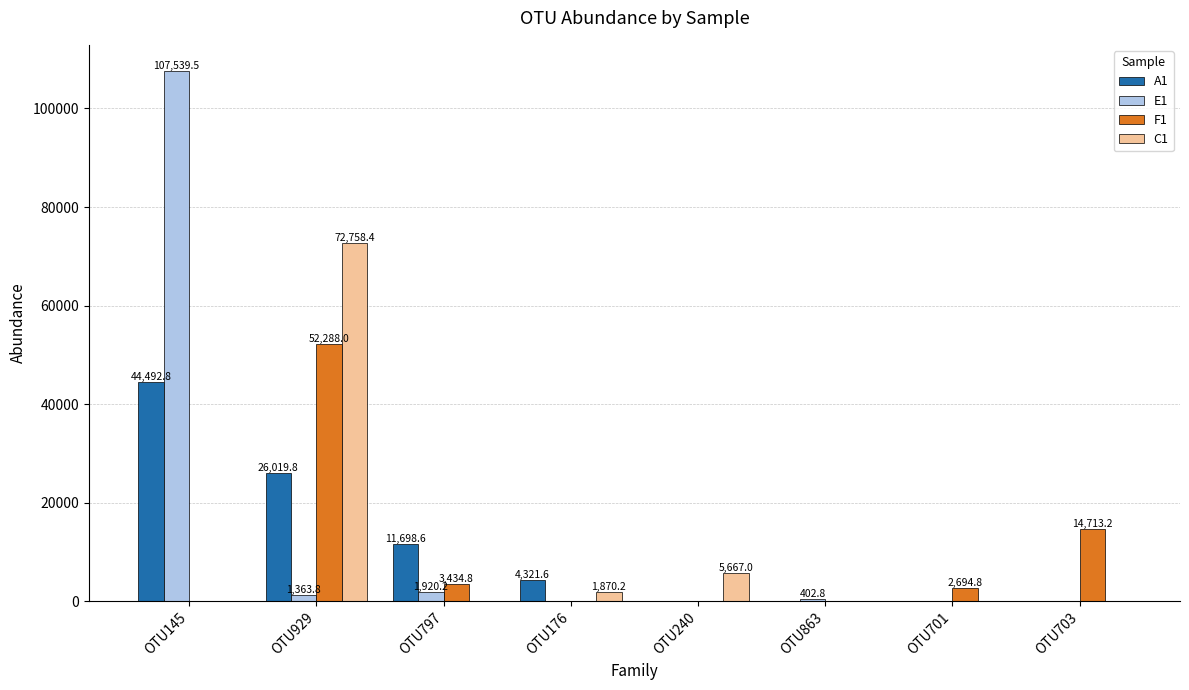

How many values in the F1 series exceed 2694?

4